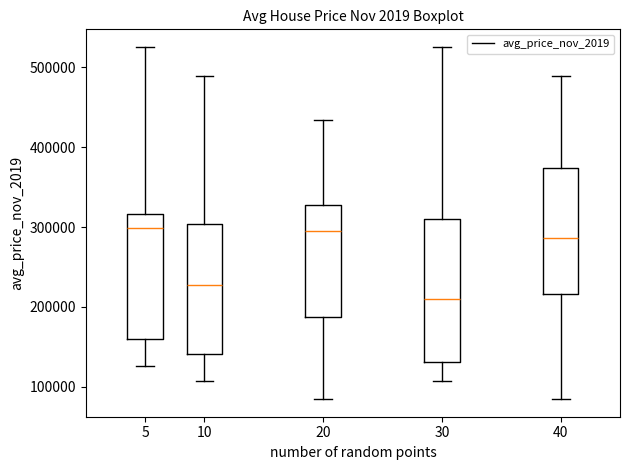

Reading left to right, read every box against the y-axis: the position of its median line, the range the box covers, and the ends of its whiskers. The values are not printed on the chart, so give them approximately, as read against the axis.

5: median 300000, box 160000 to 320000, whiskers 130000 to 530000
10: median 230000, box 140000 to 300000, whiskers 110000 to 490000
20: median 290000, box 190000 to 330000, whiskers 80000 to 430000
30: median 210000, box 130000 to 310000, whiskers 110000 to 530000
40: median 290000, box 220000 to 370000, whiskers 80000 to 490000